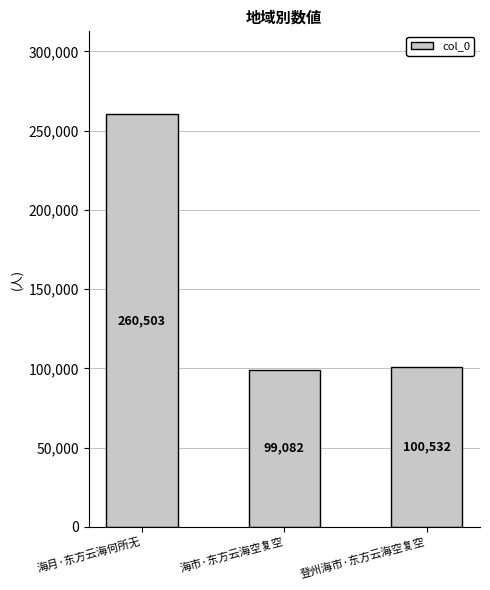

True or false: the data shows 68762 at 海市·东方云海空复空.

False